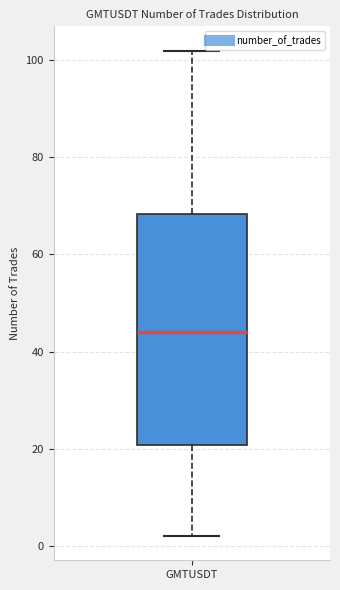

Transcribe this box plot: give where the median line is, the range the box spans, and where the two whiskers end, as read against the y-axis. The values are not printed on the chart, so give them approximately, as read against the axis.

median 44, box 20 to 68, whiskers 2 to 102